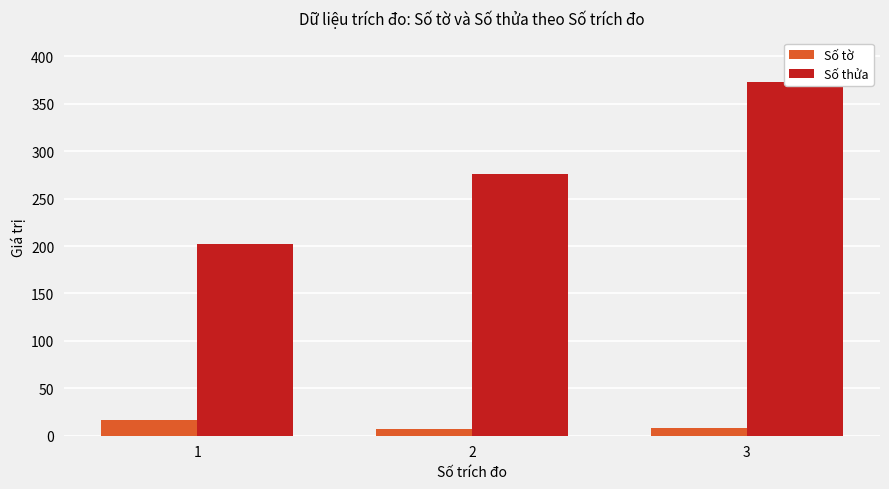

What is the difference between the highest and lowest values at 2?

269